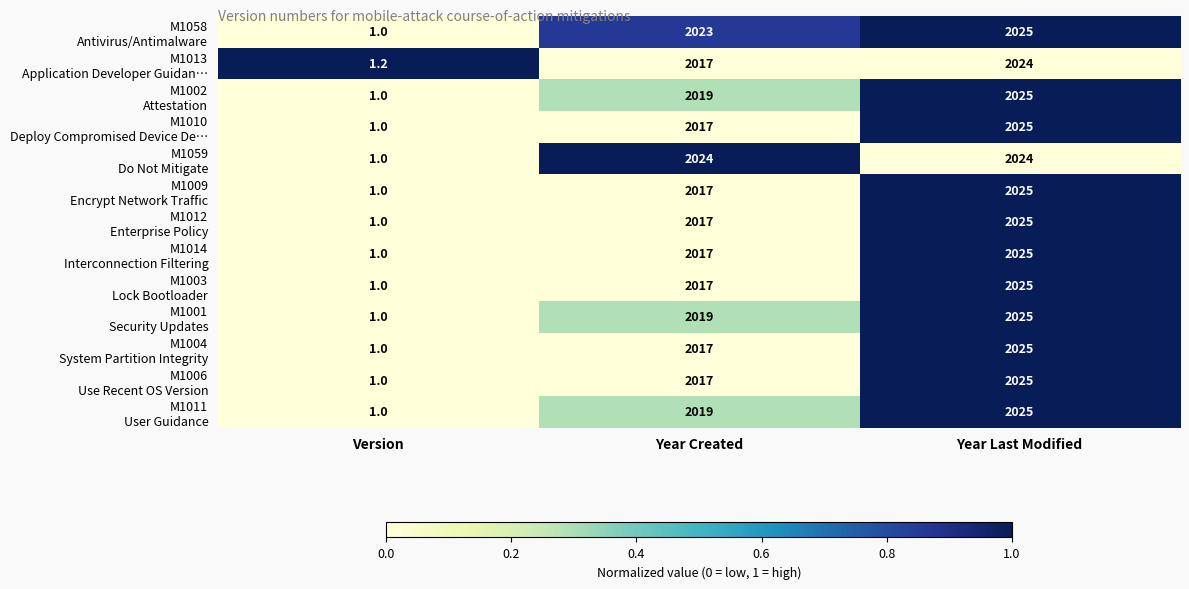

What is the difference between the highest and lowest values at Year Created?

7.0